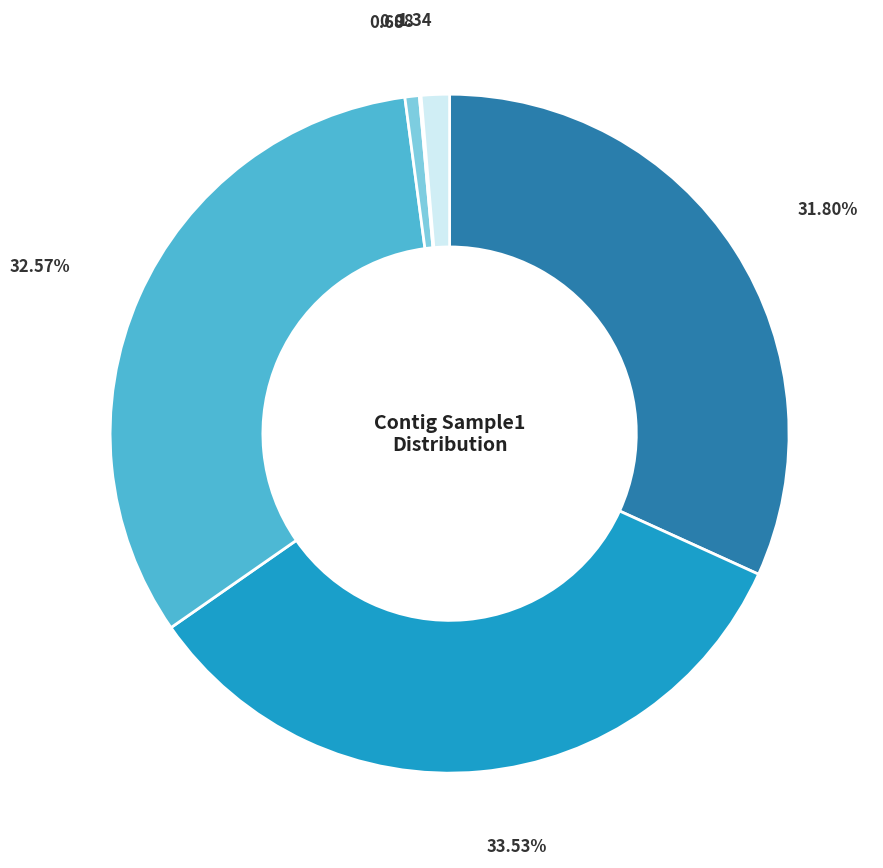

Does any single category account for the majority?

No